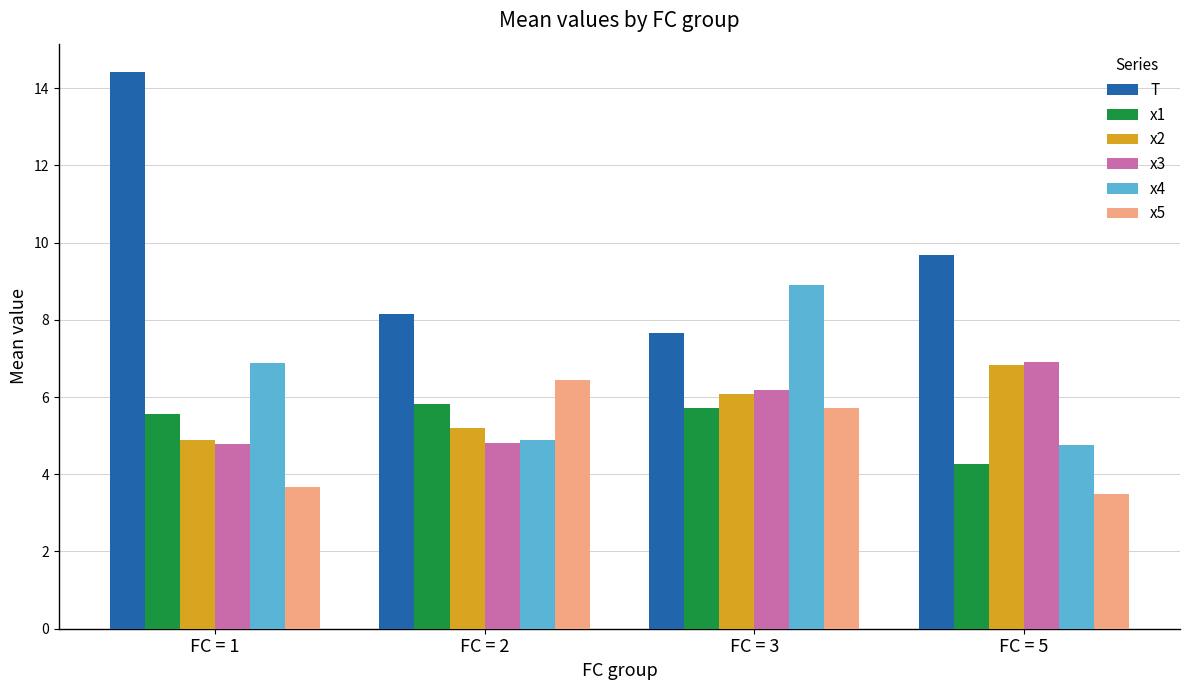

What is the value of the x5 bar at the 4th from the left?

3.5